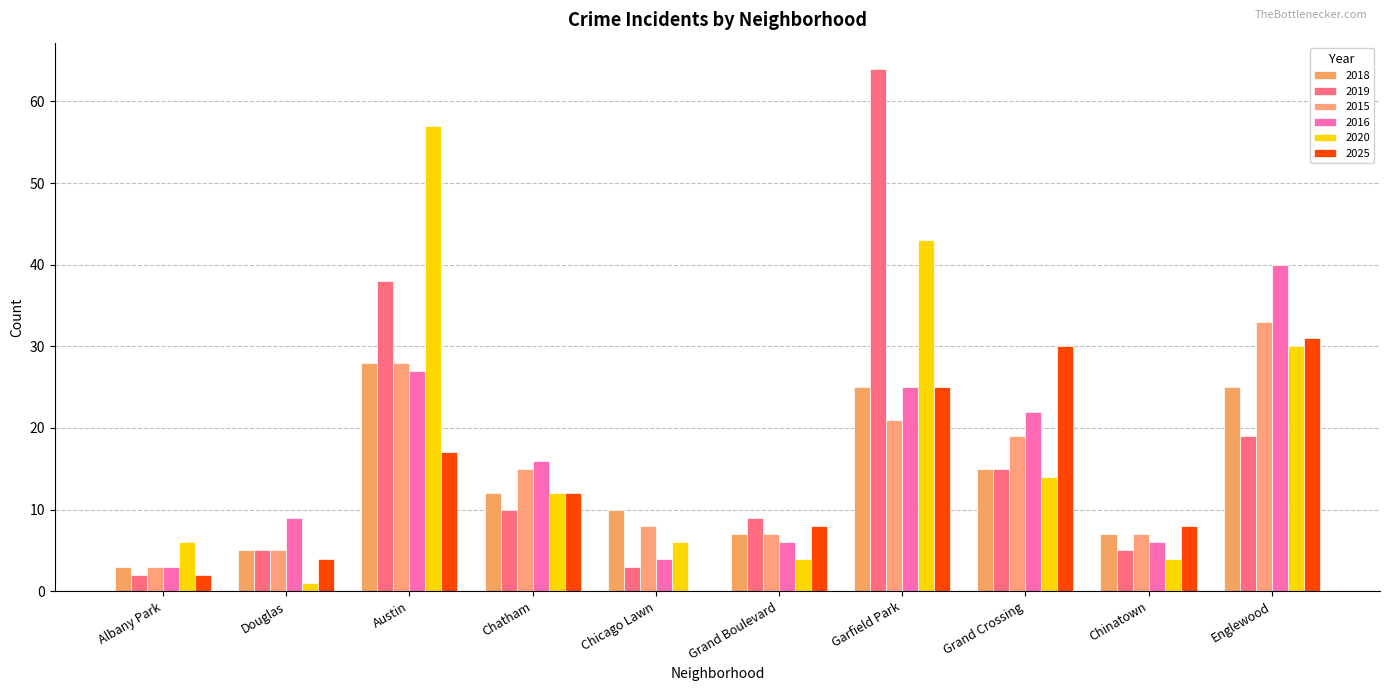

How many groups of bars are there?

10